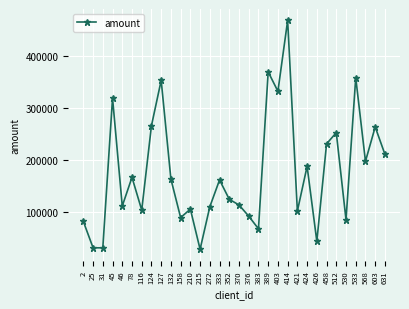

How many interior local peaks (higher than both neighbors) does the data have?

11